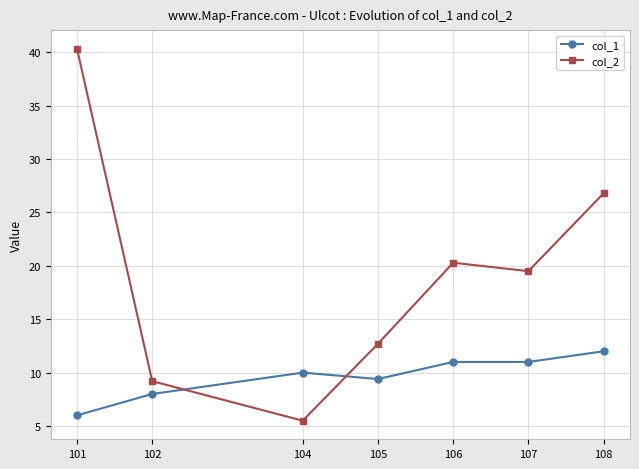

What is the value of the col_1 point at the 5th from the left?

11.0